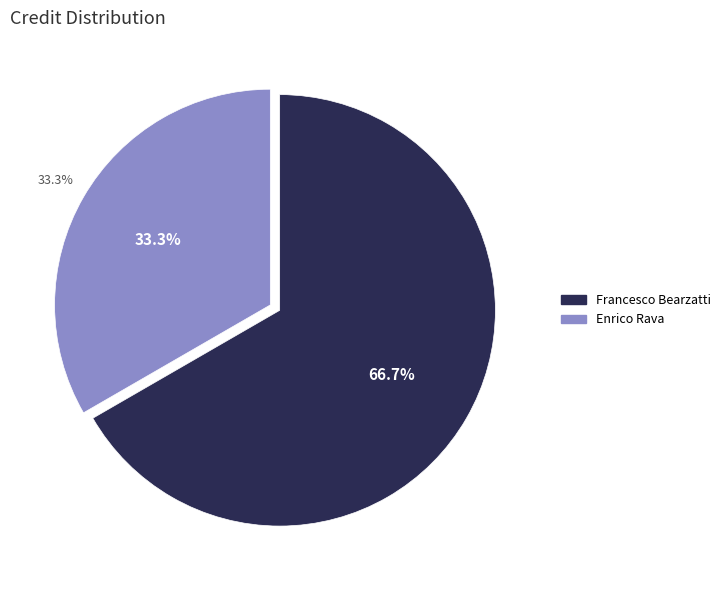

True or false: Francesco Bearzatti (3041380) accounts for 68% of the total.

False